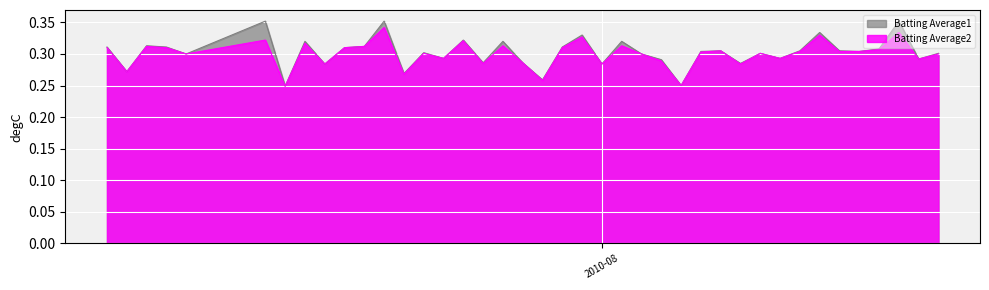

What is the label of the 37th point from the right?

2010-07-10